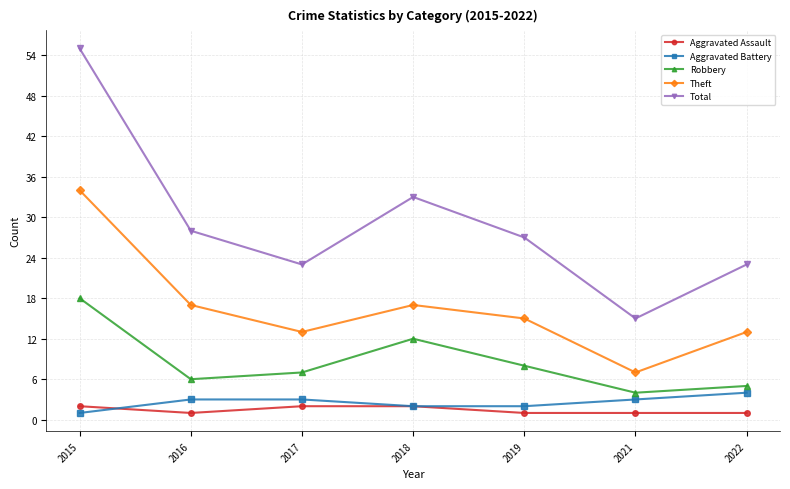

What is the maximum value for Total?

55